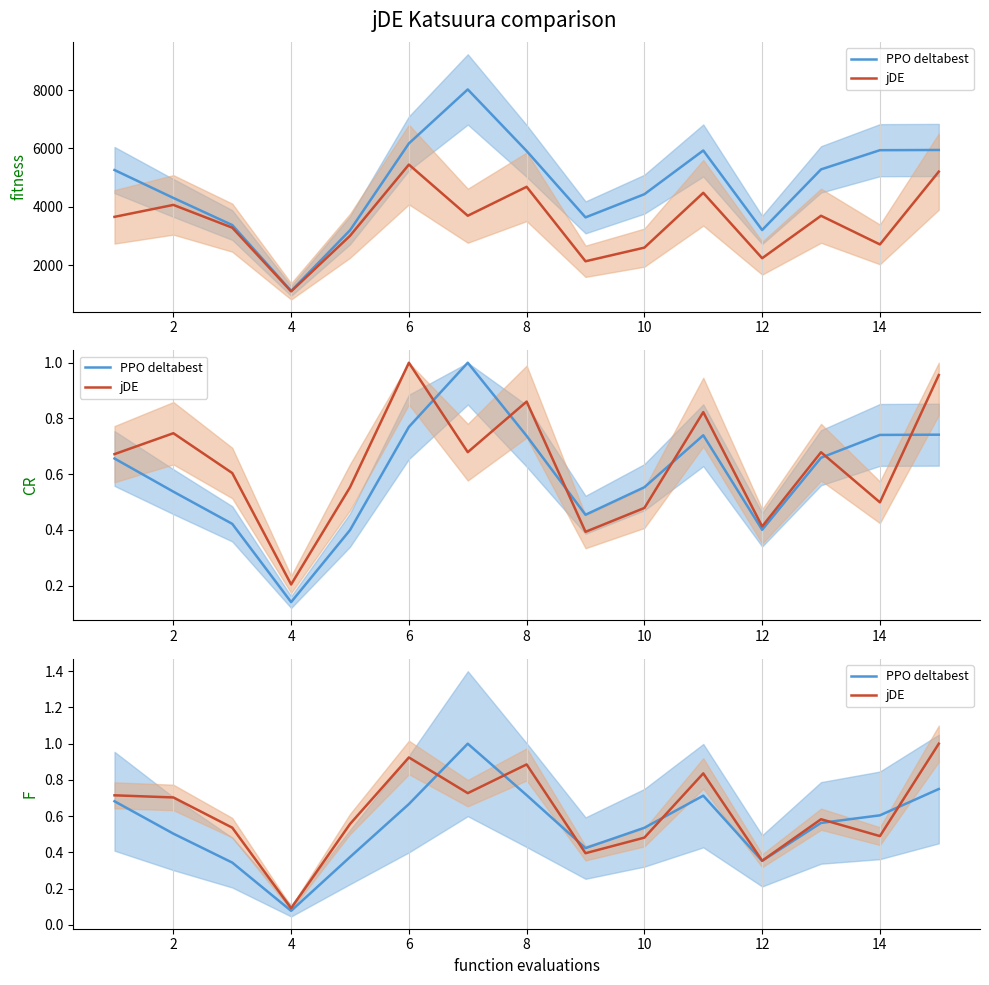

Is this an area chart (filled region under the line)?

No